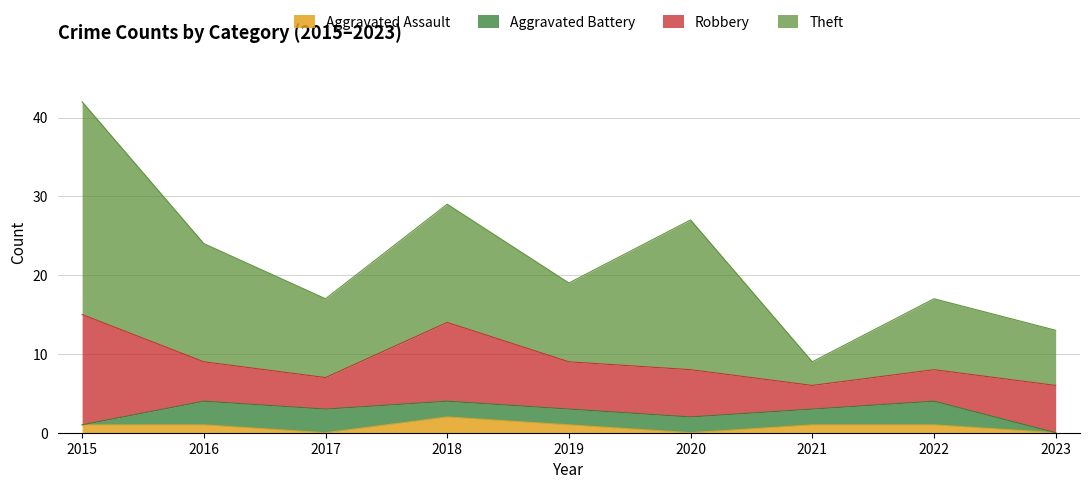

Rank the series at 2023 from lowest to highest value.

Aggravated Assault, Aggravated Battery, Robbery, Theft